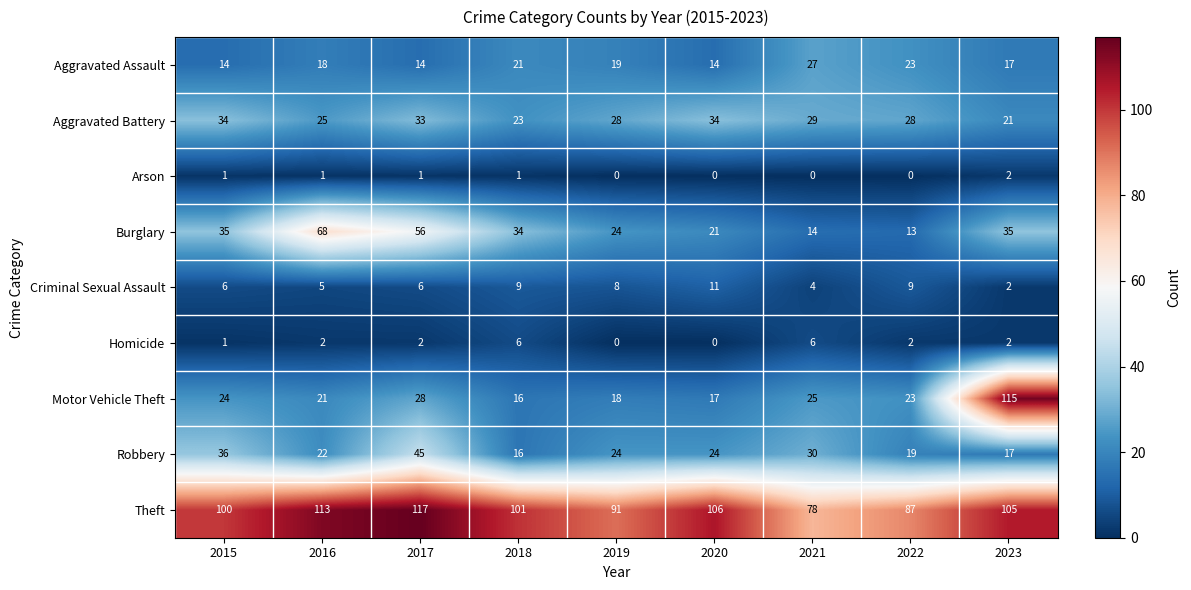

List the series in order of their peak value, lowest first.

Arson, Homicide, Criminal Sexual Assault, Aggravated Assault, Aggravated Battery, Robbery, Burglary, Motor Vehicle Theft, Theft